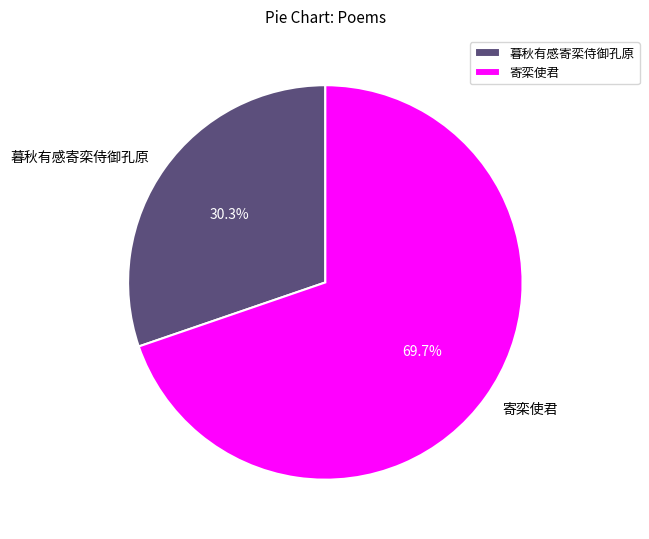

To the nearest percent, what portion does 暮秋有感寄栾侍御孔原 represent?

30%